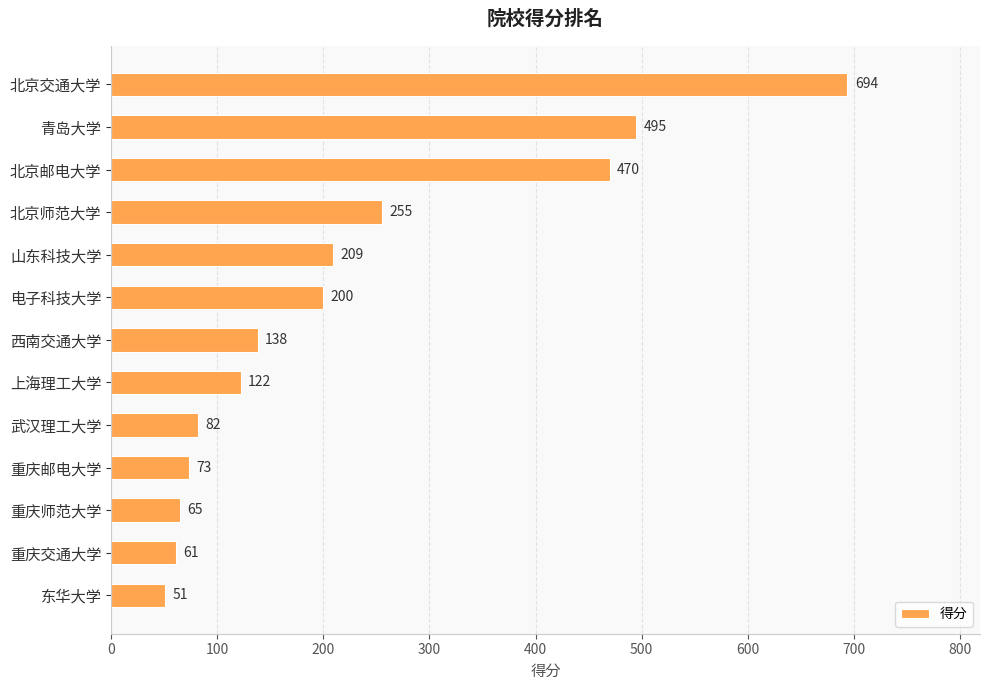

What is the value of the 11th bar from the top?

65